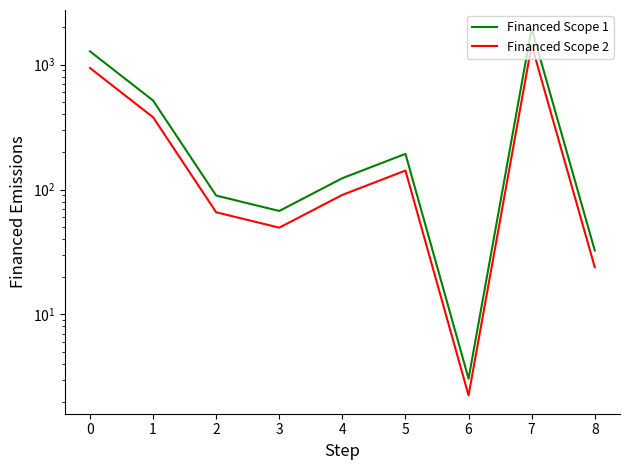

The value of Financed Scope 1 at 5 is 193.0. True or false?

True